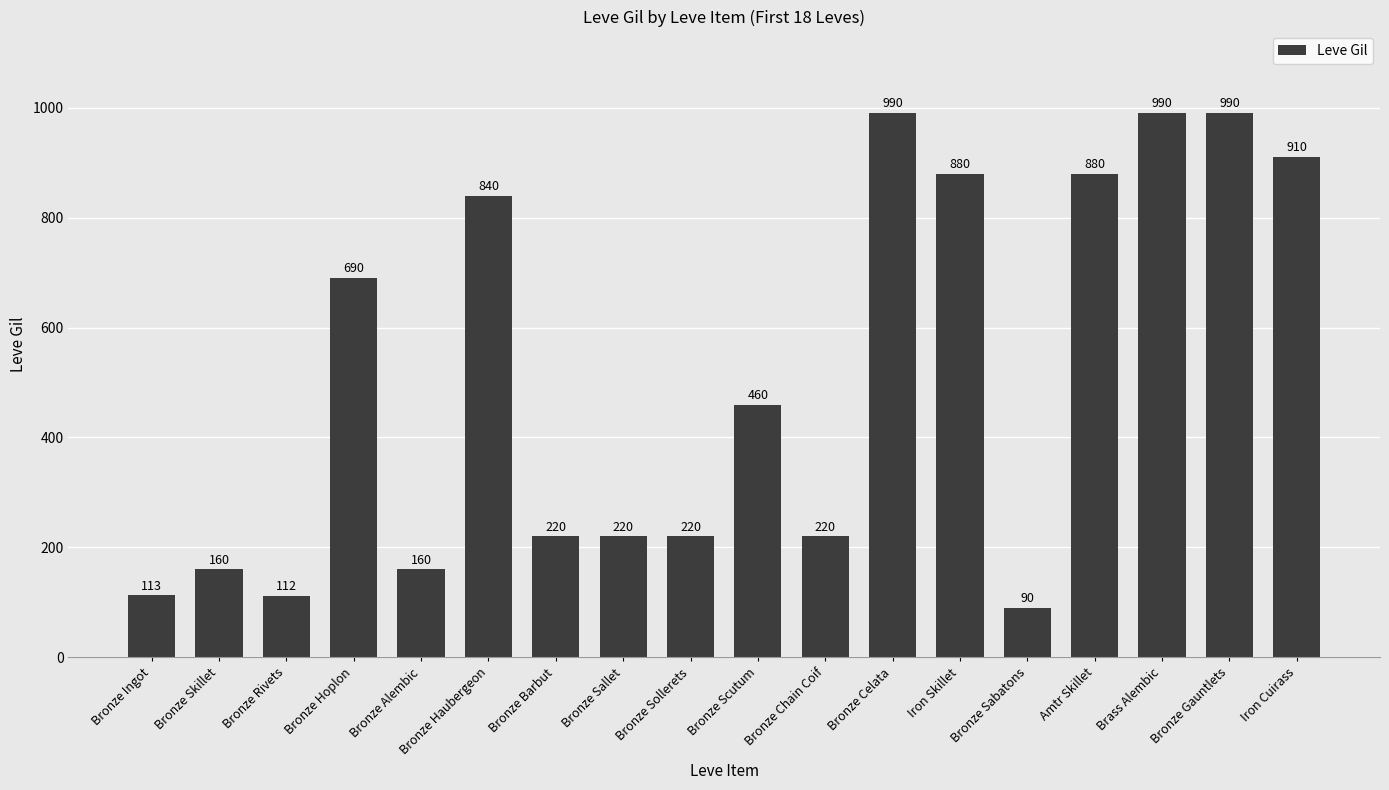

The chart shows a value of 880 at Iron Skillet. True or false?

True